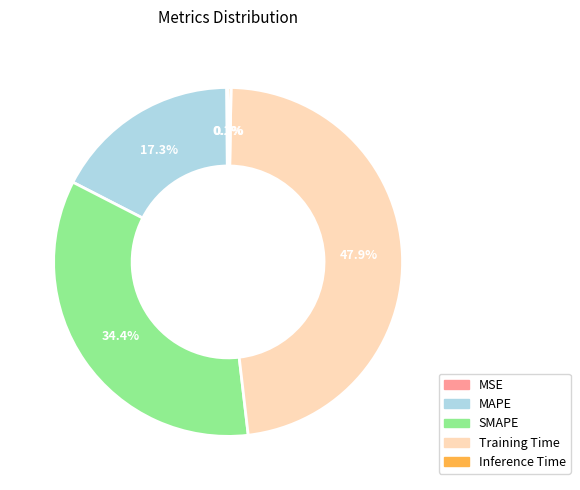

How much of the chart is everything except SMAPE?

65.6%